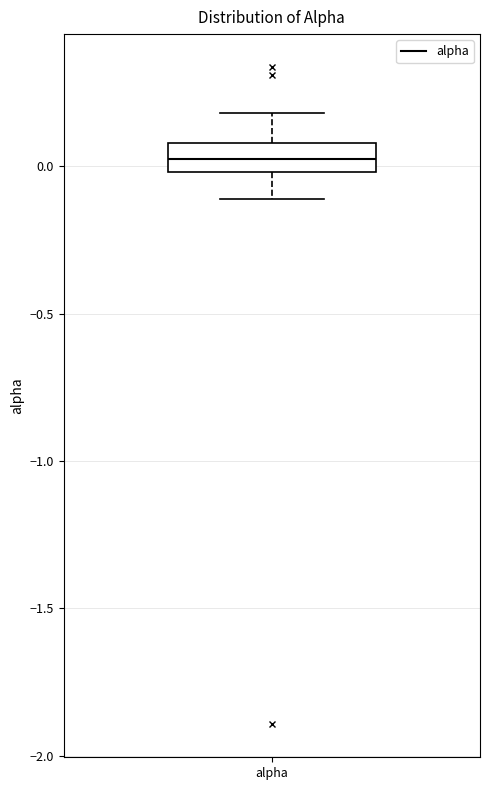

Transcribe this box plot: give where the median line is, the range the box spans, and where the two whiskers end, as read against the y-axis. The values are not printed on the chart, so give them approximately, as read against the axis.

median 0.05, box 0.00 to 0.10, whiskers -0.10 to 0.20